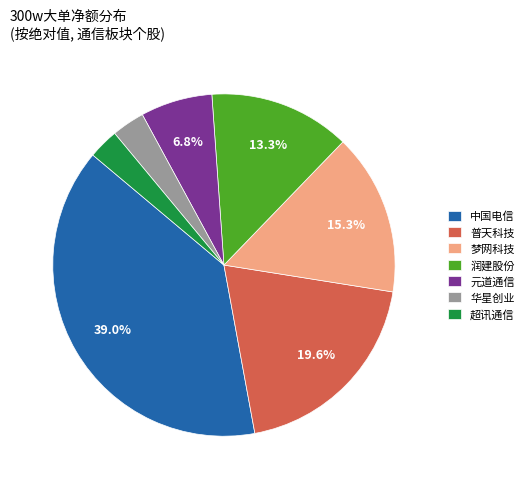

Count the number of slices in the pie.

7